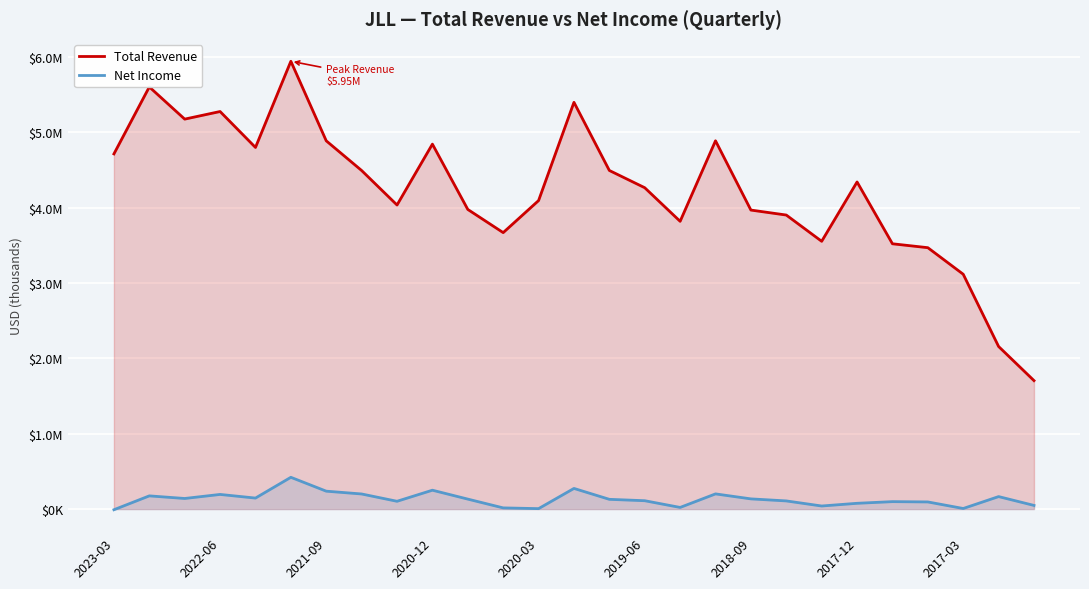

True or false: Net Income and Total Revenue cross at least once.

False